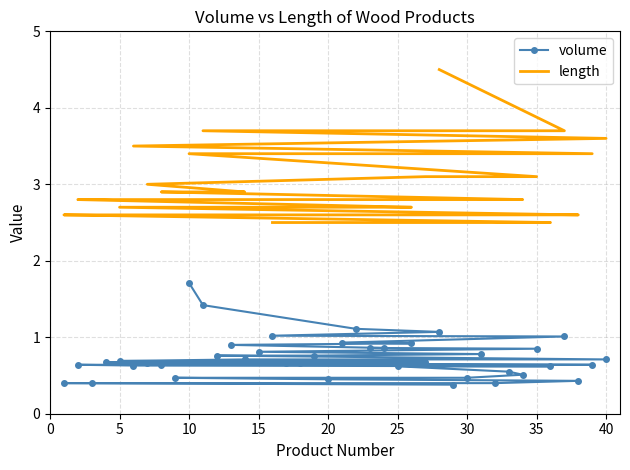

The volume series shows 0.5 at 20. True or false?

True